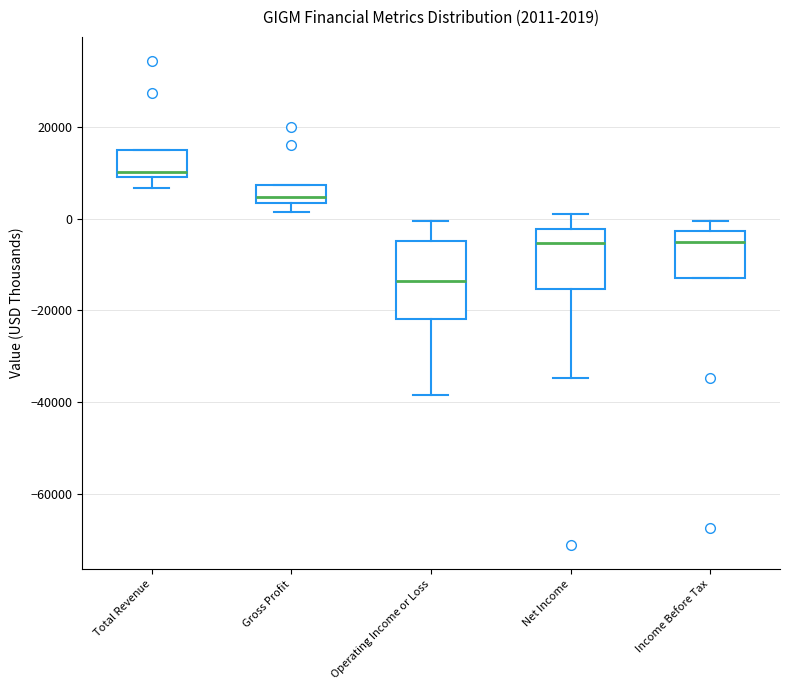

Which box's median line is the lowest?

Operating Income or Loss